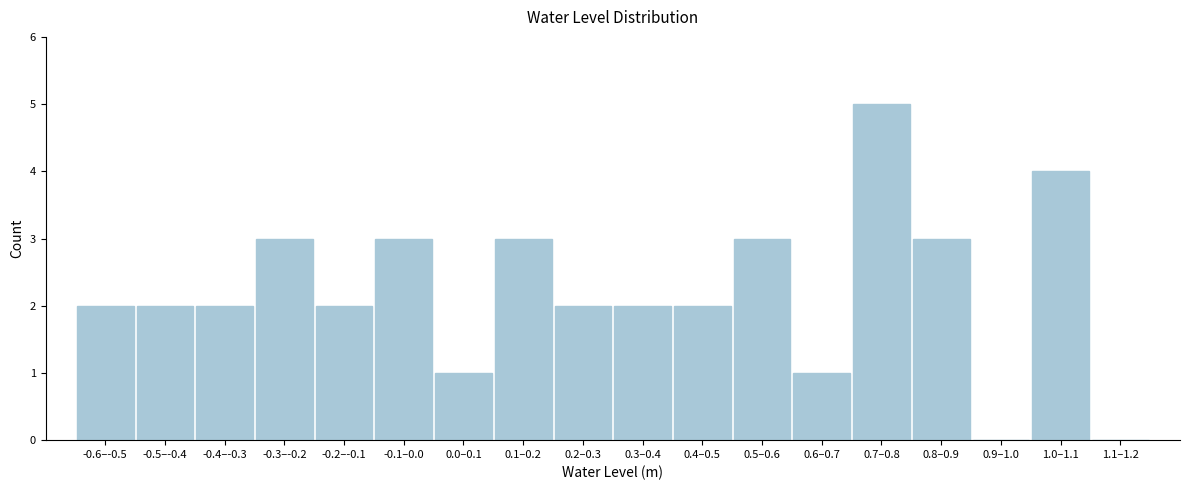

Reading right to left, extract all data points from this chart.

1.1–1.2=0	1.0–1.1=4	0.9–1.0=0	0.8–0.9=3	0.7–0.8=5	0.6–0.7=1	0.5–0.6=3	0.4–0.5=2	0.3–0.4=2	0.2–0.3=2	0.1–0.2=3	0.0–0.1=1	-0.1–0.0=3	-0.2–-0.1=2	-0.3–-0.2=3	-0.4–-0.3=2	-0.5–-0.4=2	-0.6–-0.5=2